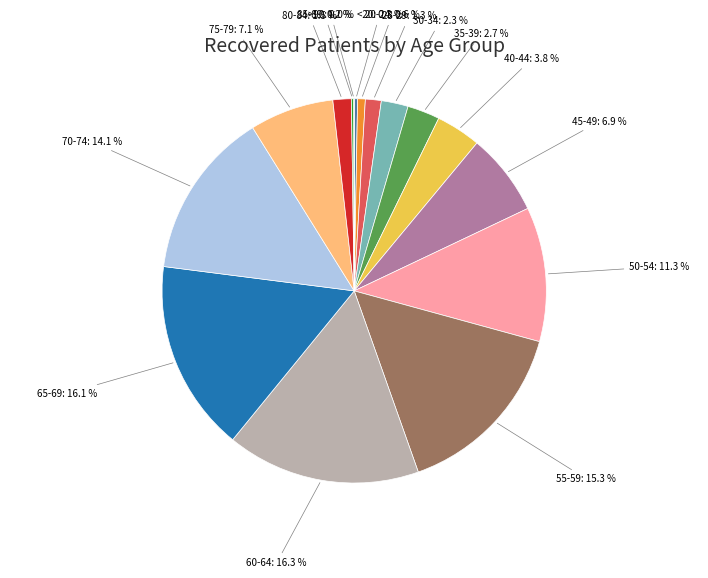

Between 40-44 and 35-39, which is larger?

40-44